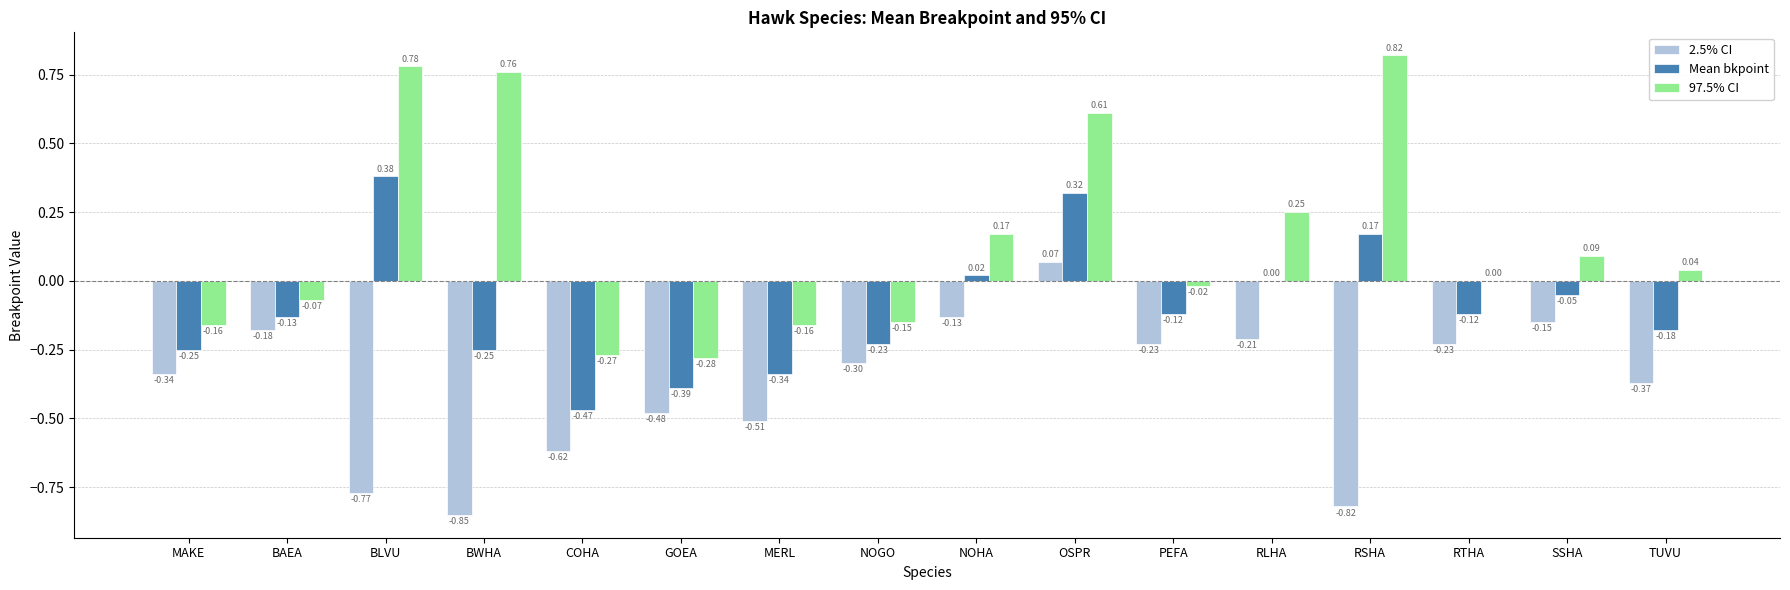

Where is 97.5% CI nearest to the value 0?

RTHA